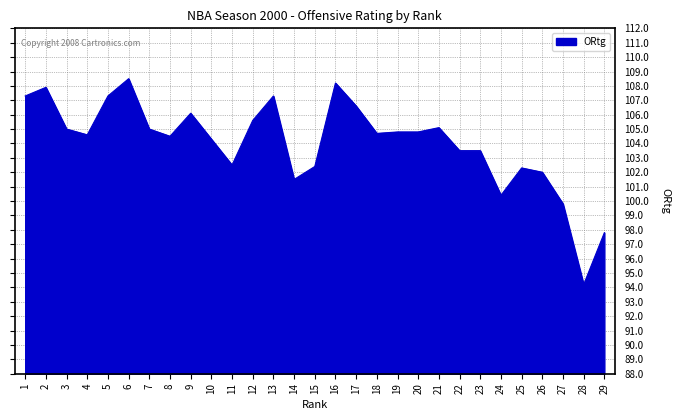

What is the maximum value shown in the chart?

108.5